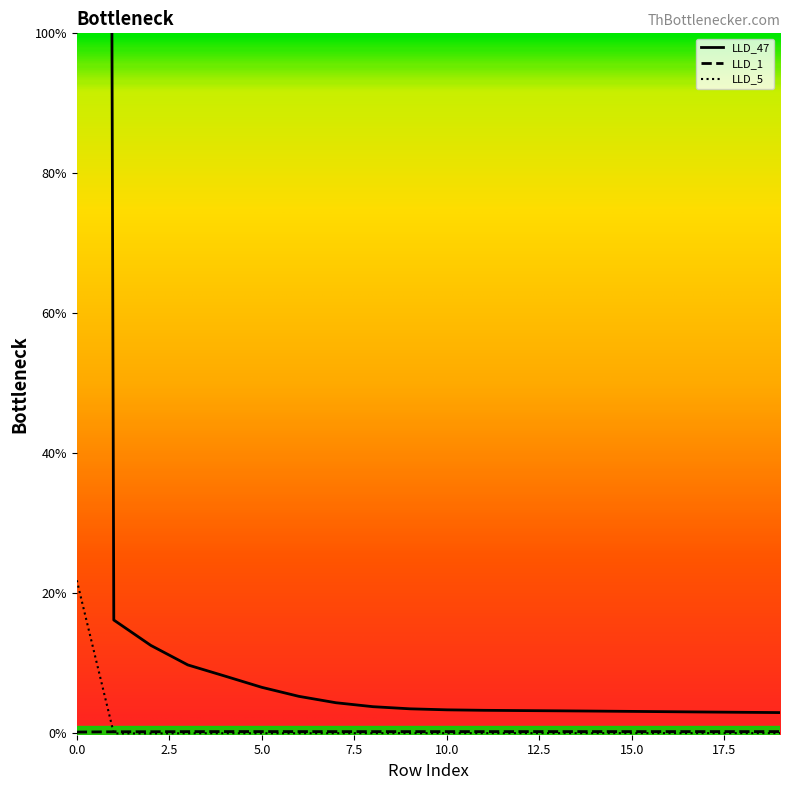

The LLD_1 series shows 0.0 at 12. True or false?

True